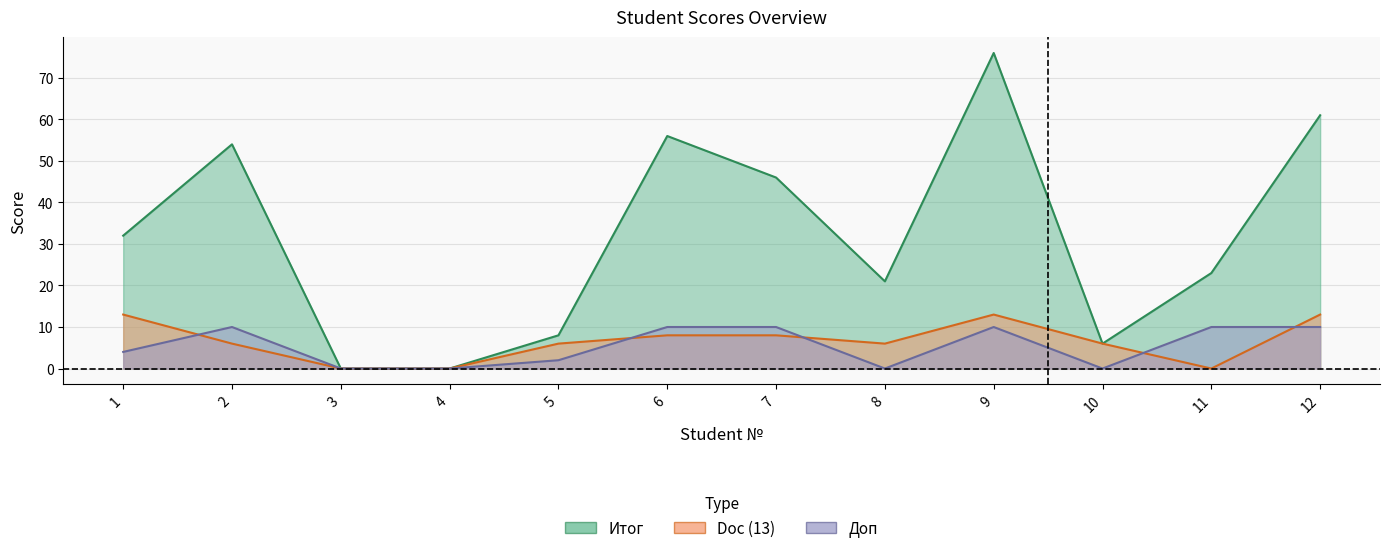

What is the total value across all series at 6?

74